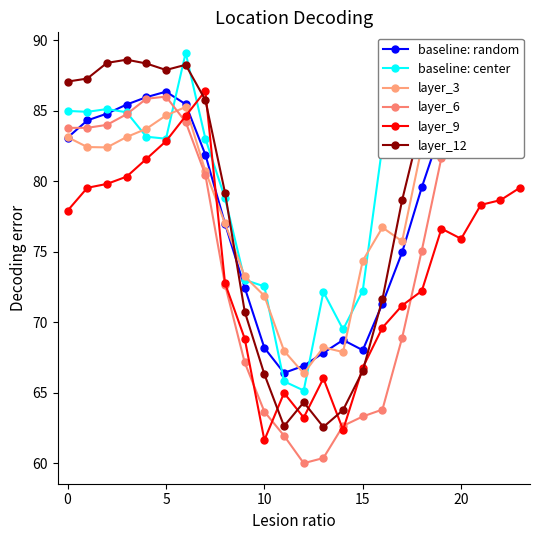

Between which two adjacent categories do baseline: random and baseline: center first intersect?

5 and 10